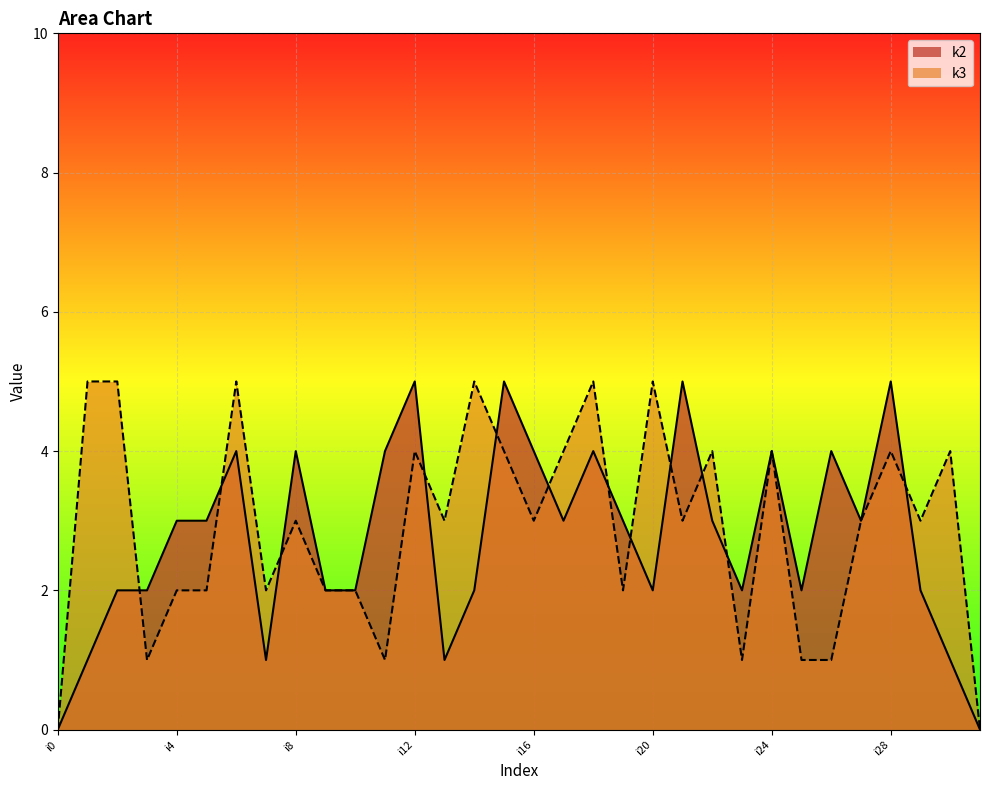

Reading left to right, what are all the values shown in this chart?

k2: i0=0	i1=1	i2=2	i3=2	i4=3	i5=3	i6=4	i7=1	i8=4	i9=2	i10=2	i11=4	i12=5	i13=1	i14=2	i15=5	i16=4	i17=3	i18=4	i19=3	i20=2	i21=5	i22=3	i23=2	i24=4	i25=2	i26=4	i27=3	i28=5	i29=2	i30=1	i31=0
k3: i0=0	i1=5	i2=5	i3=1	i4=2	i5=2	i6=5	i7=2	i8=3	i9=2	i10=2	i11=1	i12=4	i13=3	i14=5	i15=4	i16=3	i17=4	i18=5	i19=2	i20=5	i21=3	i22=4	i23=1	i24=4	i25=1	i26=1	i27=3	i28=4	i29=3	i30=4	i31=0